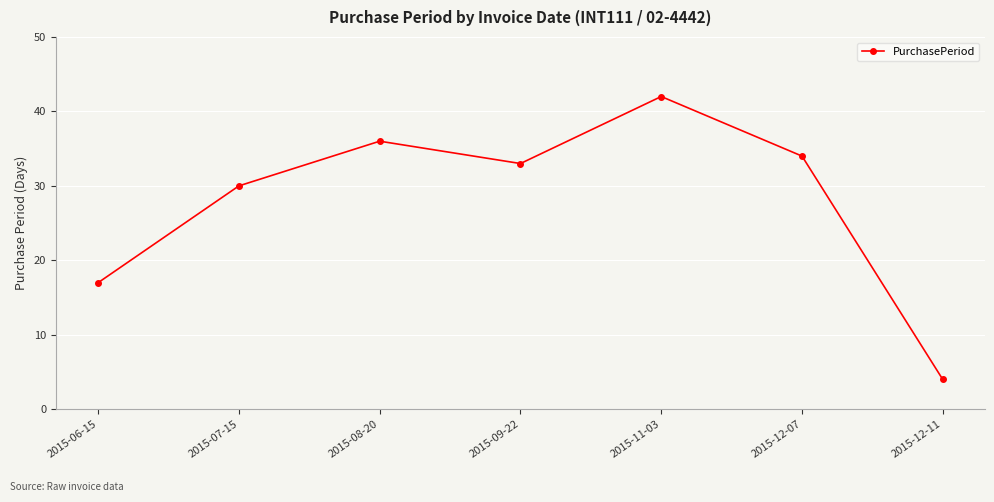

List the labels in order of value, largest first.

2015-11-03, 2015-08-20, 2015-12-07, 2015-09-22, 2015-07-15, 2015-06-15, 2015-12-11